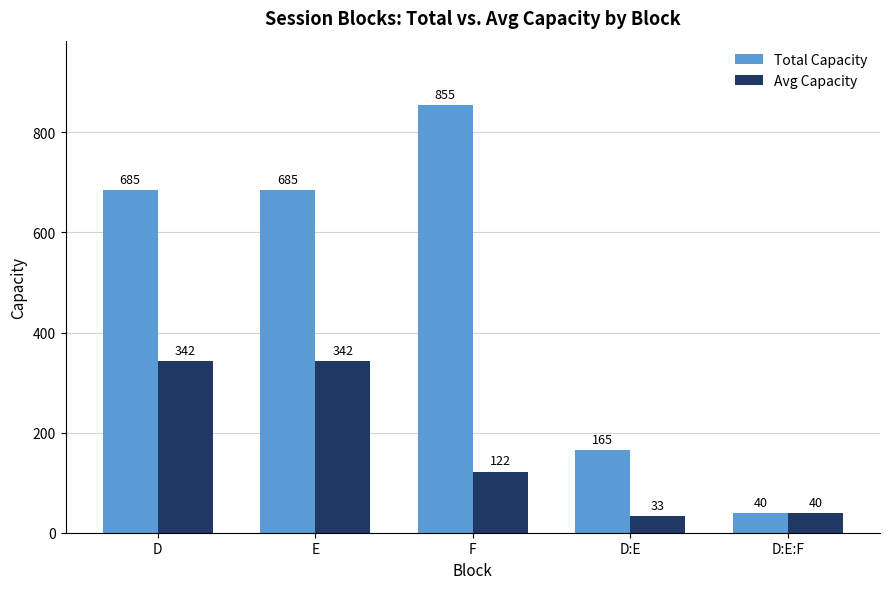

Which category has the highest value across all series?

F